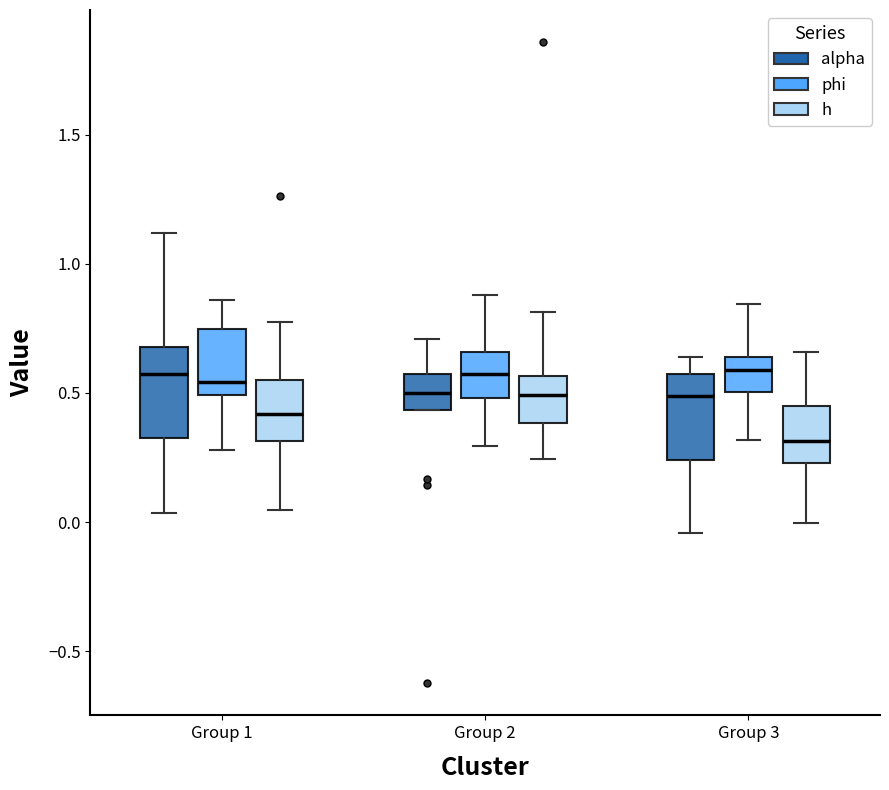

Reading left to right, read every box against the y-axis: the position of its median line, the range the box covers, and the ends of its whiskers. The values are not printed on the chart, so give them approximately, as read against the axis.

Group 1 (alpha): median 0.55, box 0.35 to 0.70, whiskers 0.05 to 1.10
Group 1 (phi): median 0.55, box 0.50 to 0.75, whiskers 0.30 to 0.85
Group 1 (h): median 0.40, box 0.30 to 0.55, whiskers 0.05 to 0.75
Group 2 (alpha): median 0.50, box 0.45 to 0.55, whiskers 0.45 to 0.70
Group 2 (phi): median 0.60, box 0.50 to 0.65, whiskers 0.30 to 0.90
Group 2 (h): median 0.50, box 0.40 to 0.55, whiskers 0.25 to 0.80
Group 3 (alpha): median 0.50, box 0.25 to 0.55, whiskers -0.05 to 0.65
Group 3 (phi): median 0.60, box 0.50 to 0.65, whiskers 0.30 to 0.85
Group 3 (h): median 0.30, box 0.25 to 0.45, whiskers 0.00 to 0.65